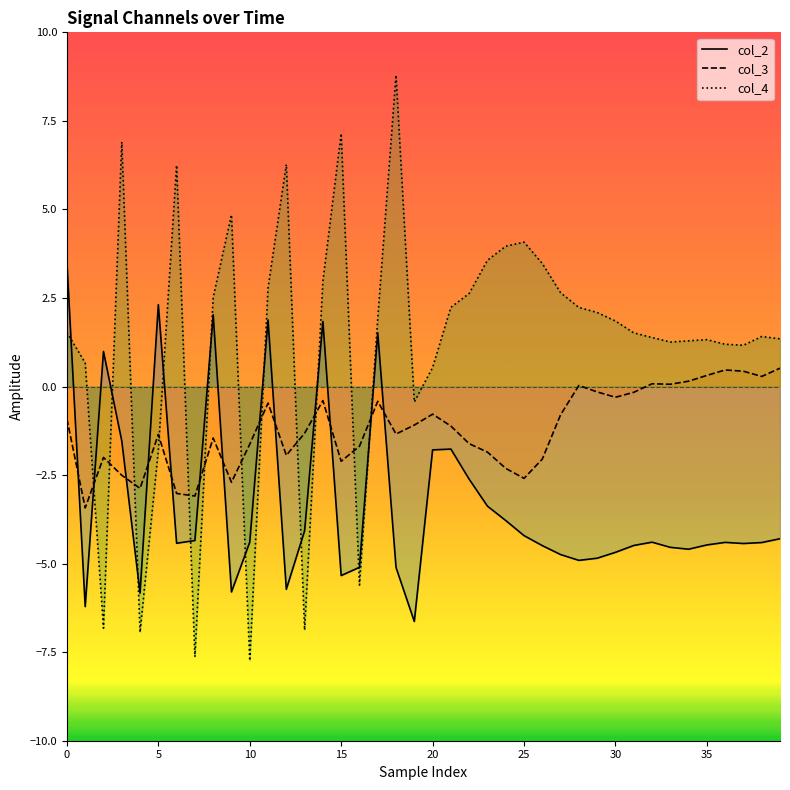

How many values in the col_3 series are below -1?

22